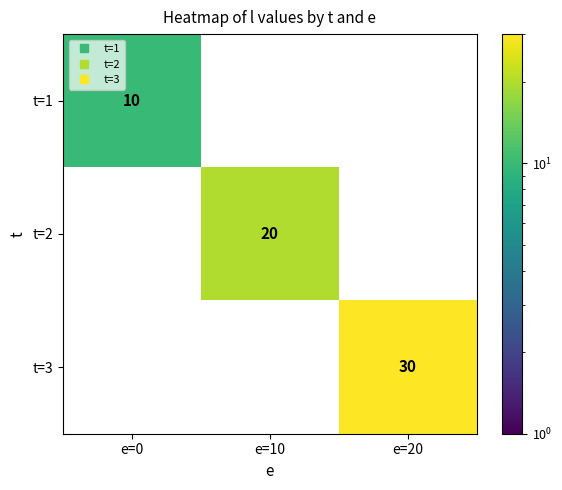

True or false: t=2 has a value of 13 at e=10.

False